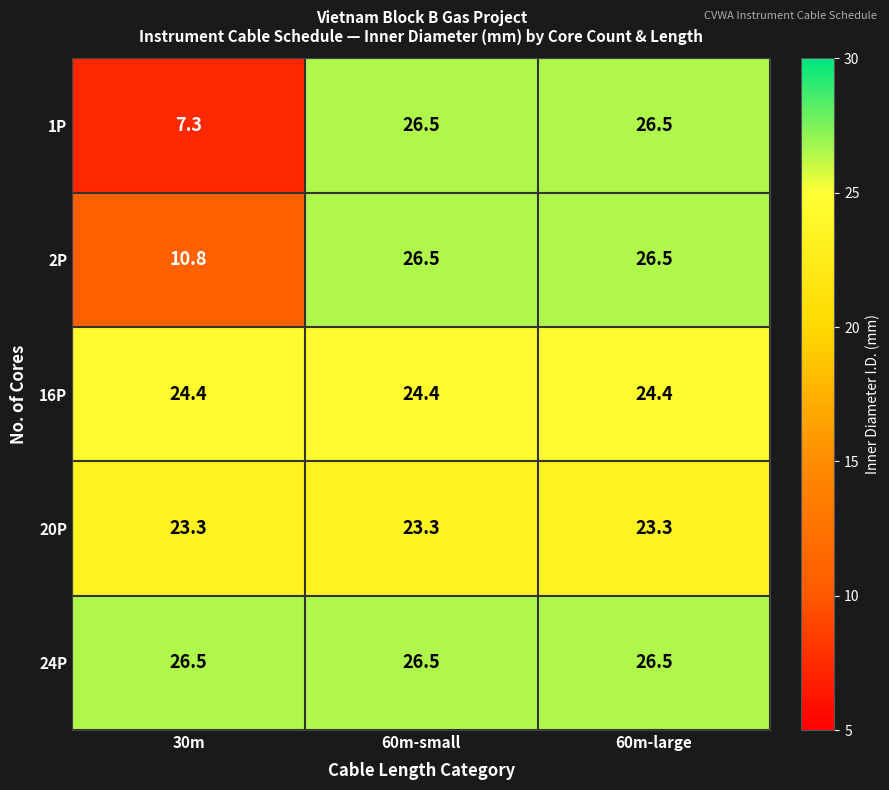

At which label does 2P first exceed 26?

60m-small